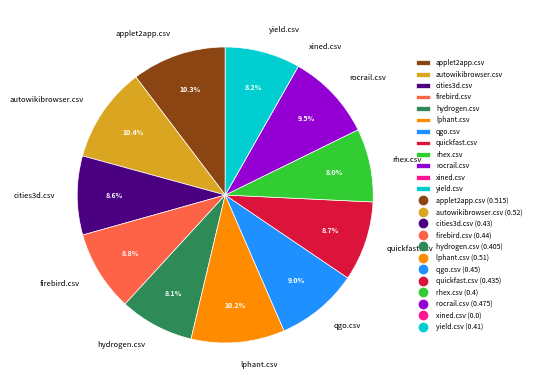

Is hydrogen.csv the majority of the pie?

No